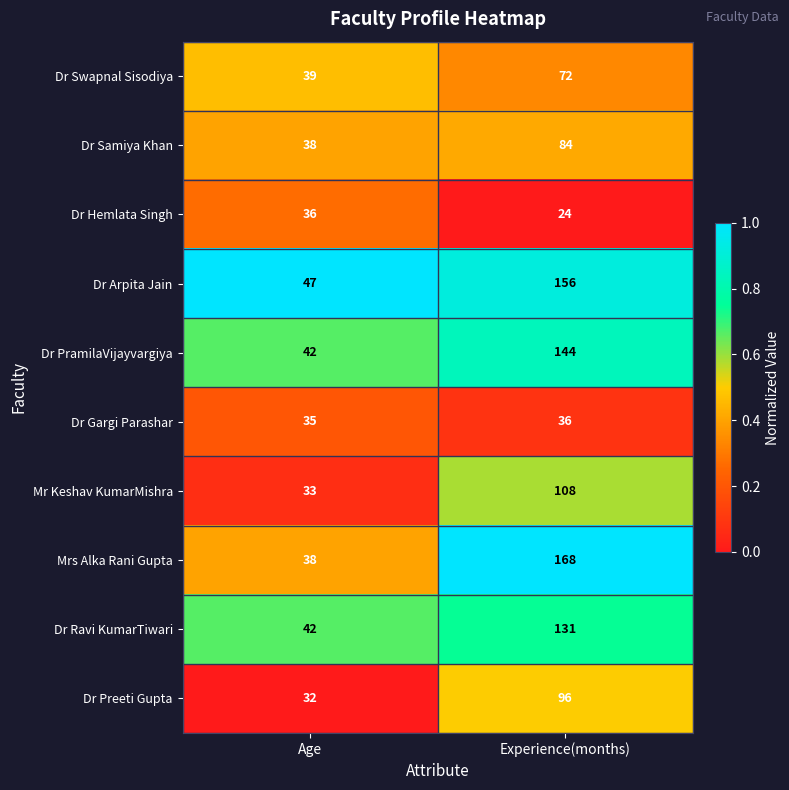

What is the difference between the Dr Swapnal Sisodiya values at Experience(months) and Age?

33